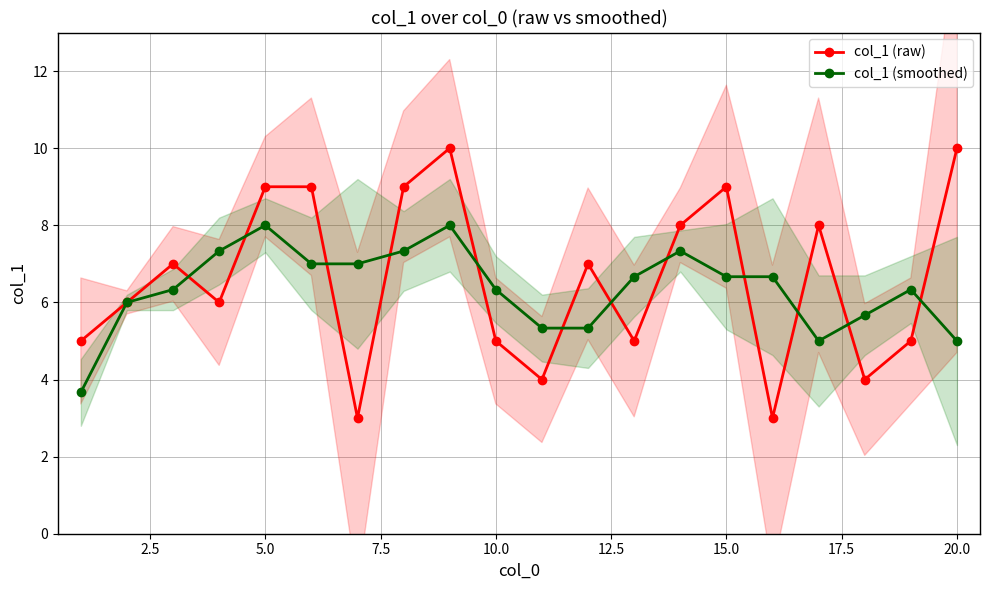

True or false: col_1 (smoothed) has a value of 8.0 at 5.0.

True